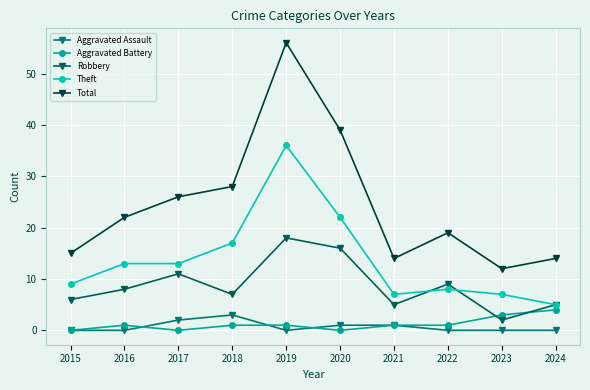

Does the chart display data point markers on the line(s)?

Yes